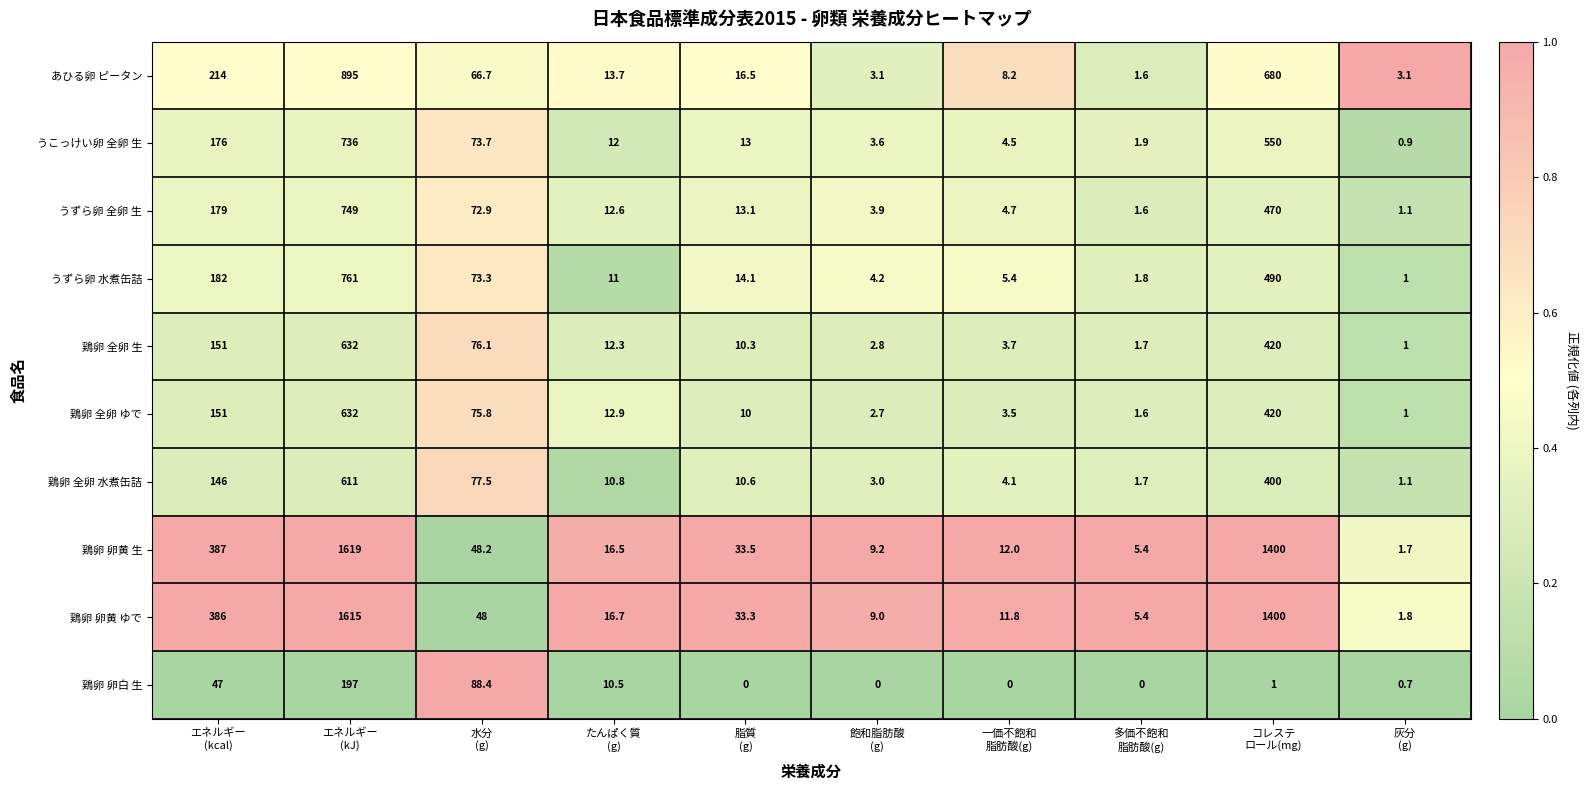

Which series has the largest total across all categories?

鶏卵 卵黄 生